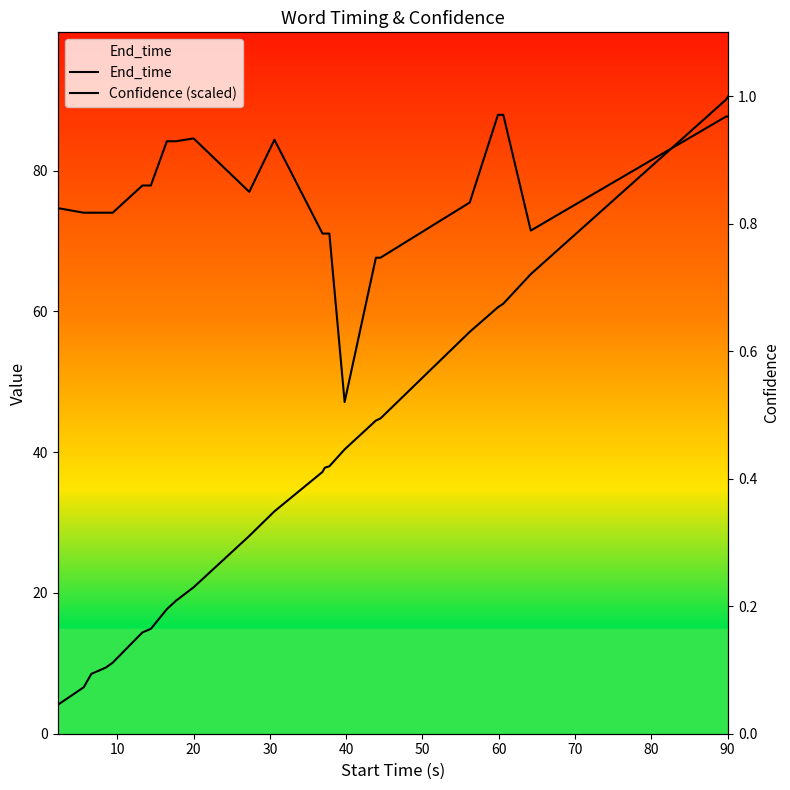

How many values in the Confidence (scaled) series exceed 75?

12